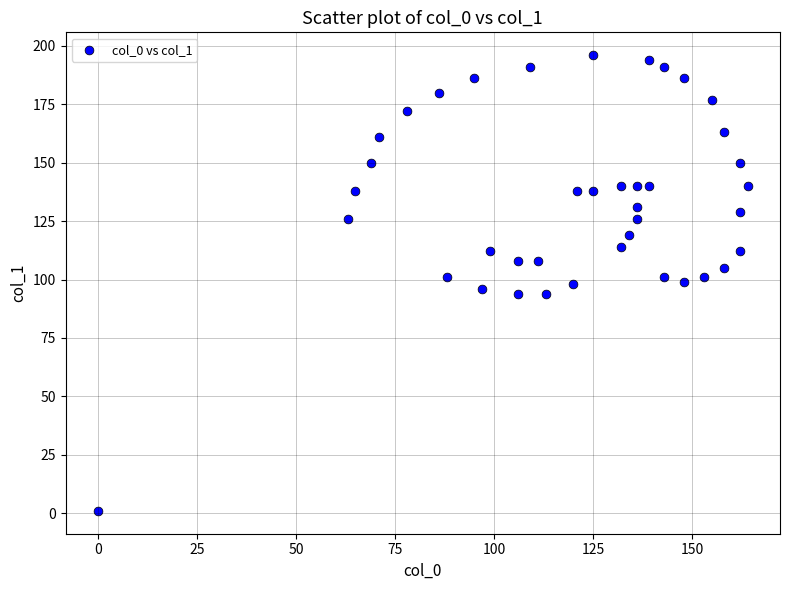

What is the range of Y values (max minus min)?

195